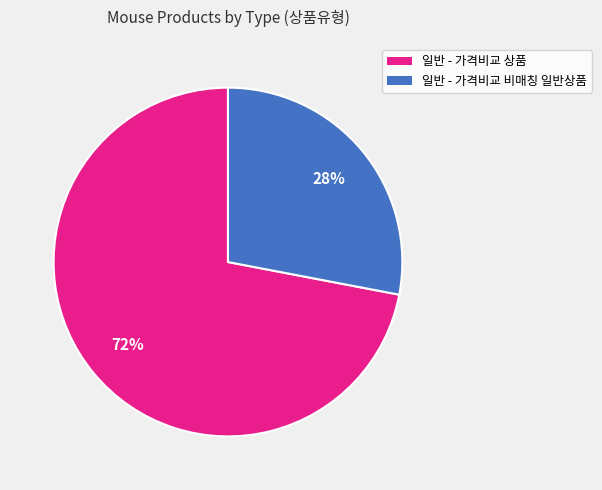

How many slices are in this pie chart?

2